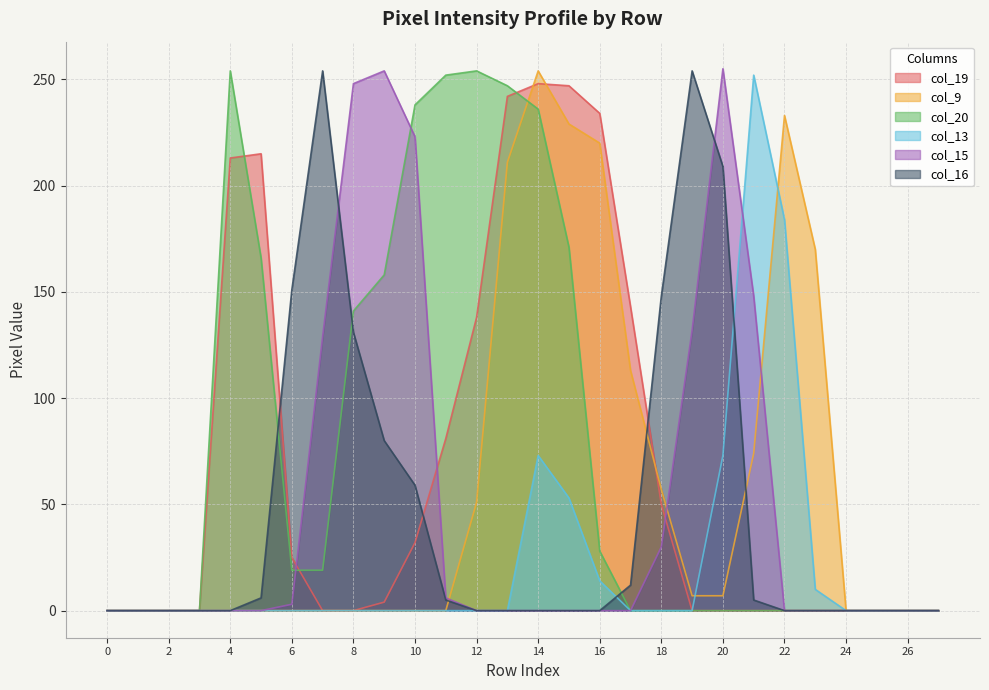

At which category does col_20 reach its first local peak?

row_4